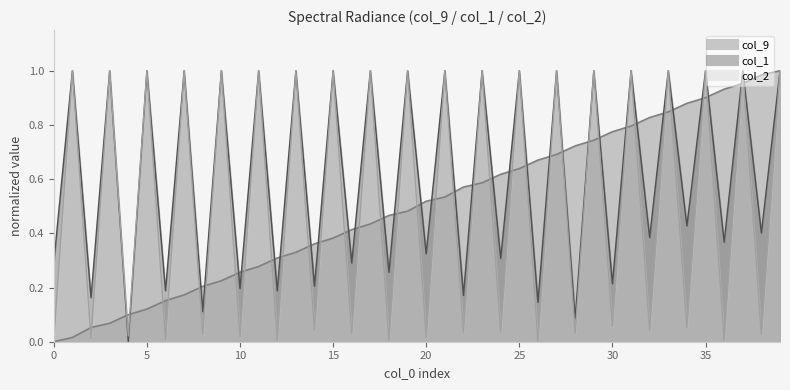

What is the average value of the col_2 series?

0.5